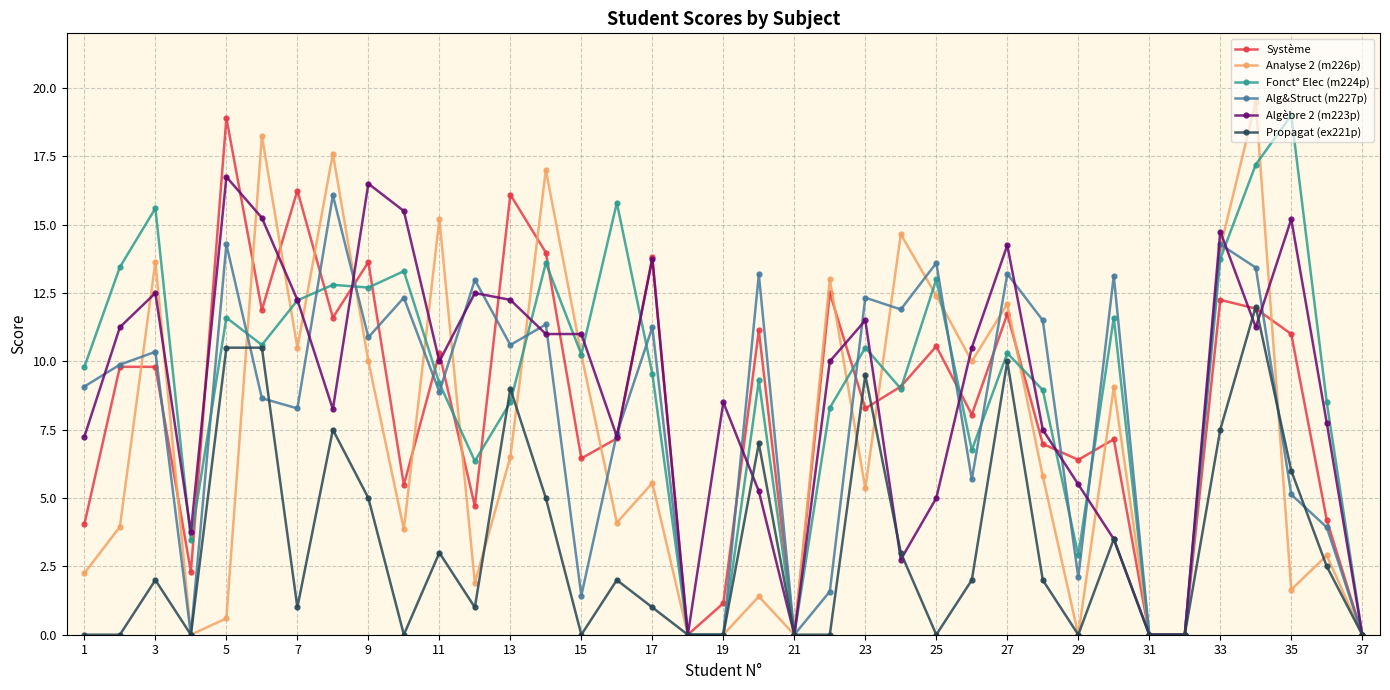

What is the maximum value for Alg&Struct (m227p)?

16.1